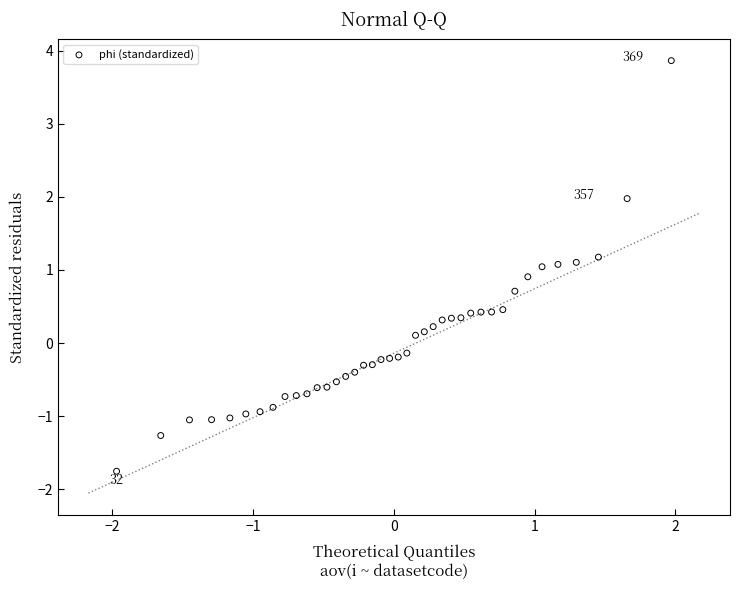

What is the range of Y values (max minus min)?

5.6